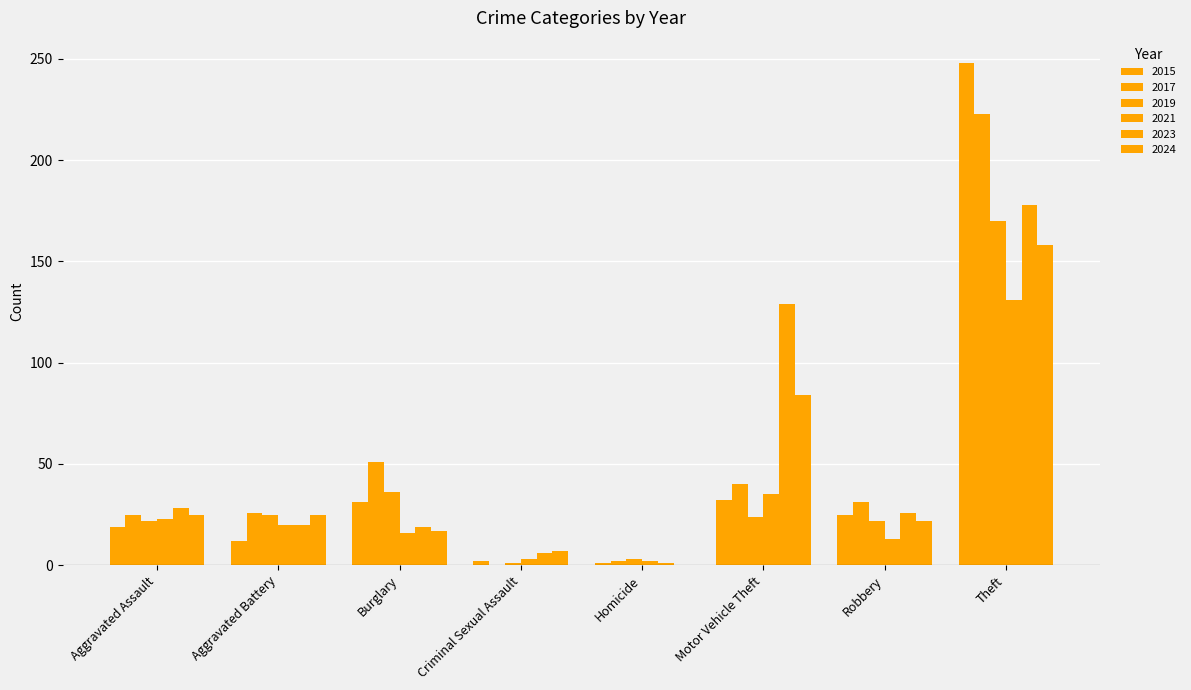

What is the value of the 2024 bar at the 3rd from the left?

17